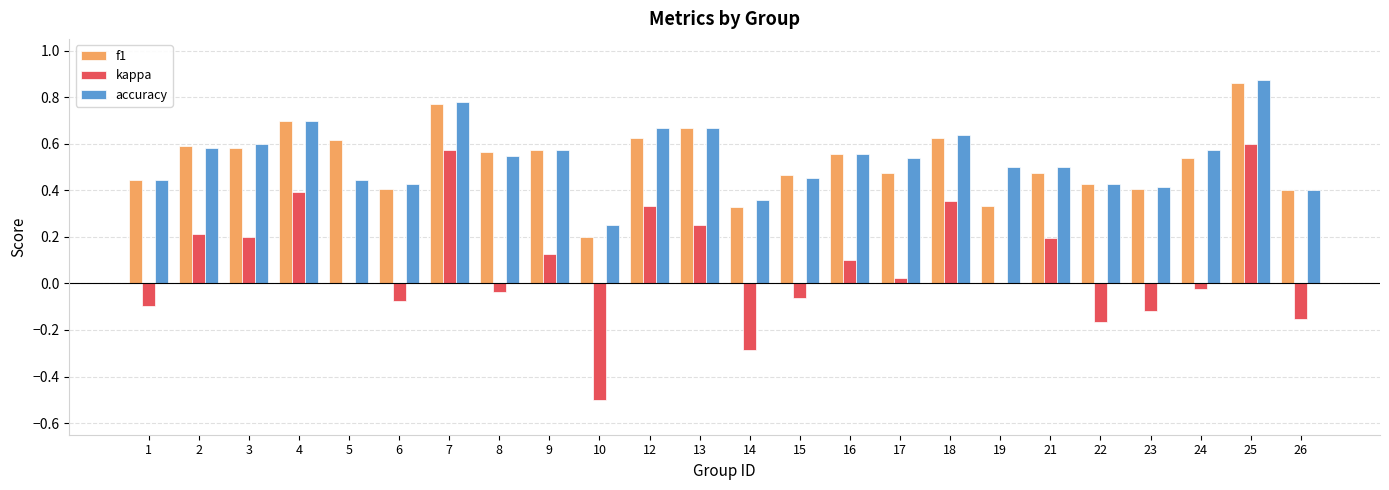

How many groups of bars are there?

24